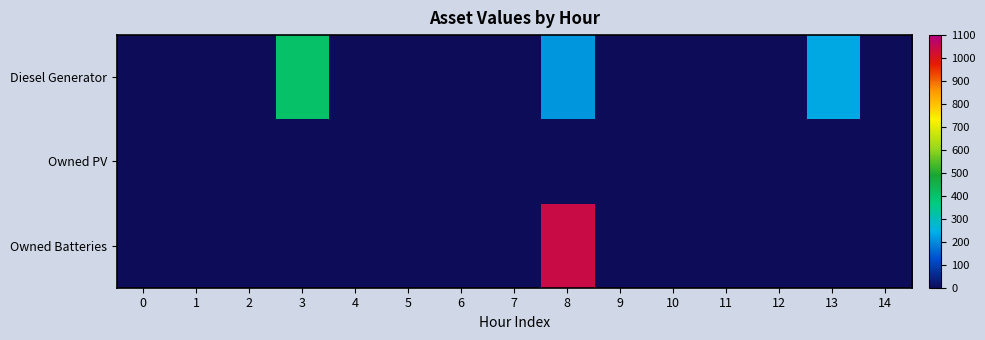

Between 5 and 9, which is larger?

5